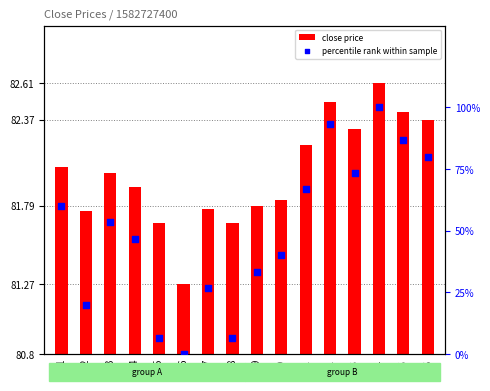

Which series contains the lowest Y value?

percentile rank within sample